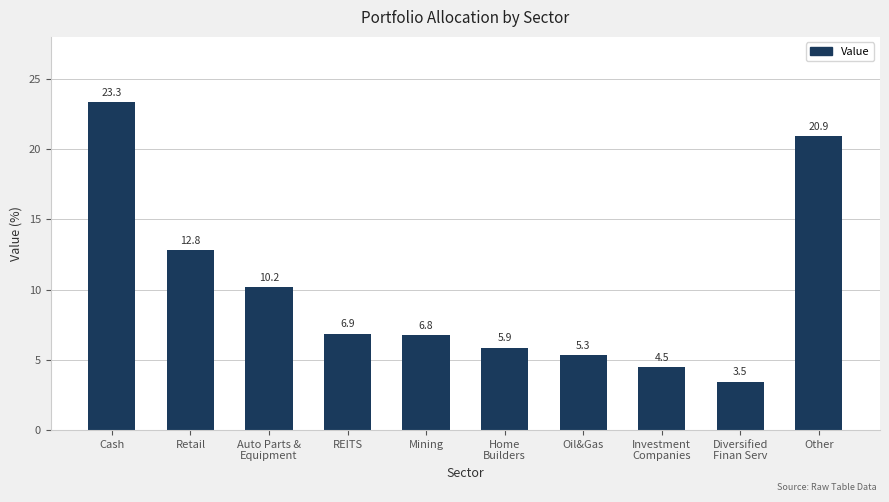

True or false: the data shows 4.9 at Retail.

False